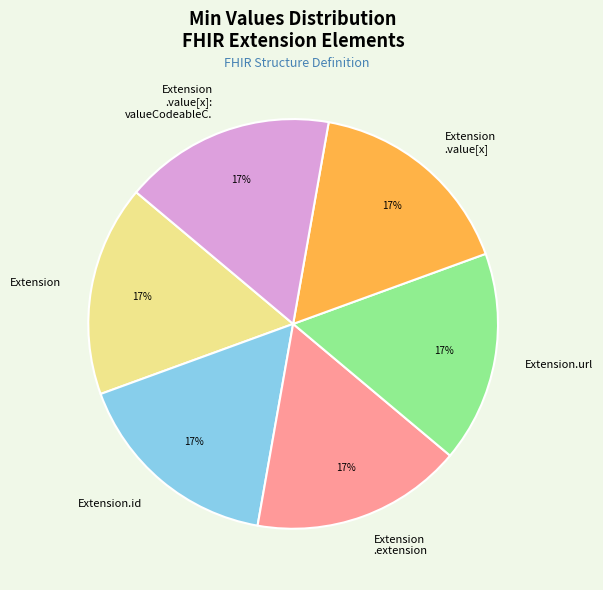

Does any single category account for the majority?

No